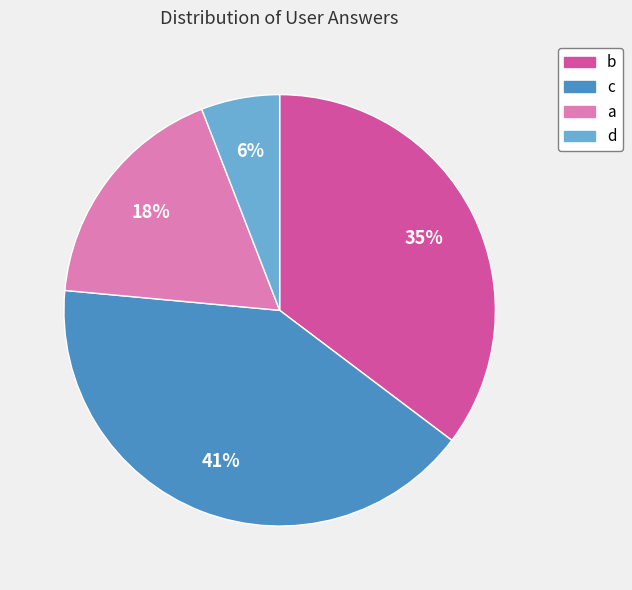

To the nearest percent, what is the combined percentage of a and d?

24%